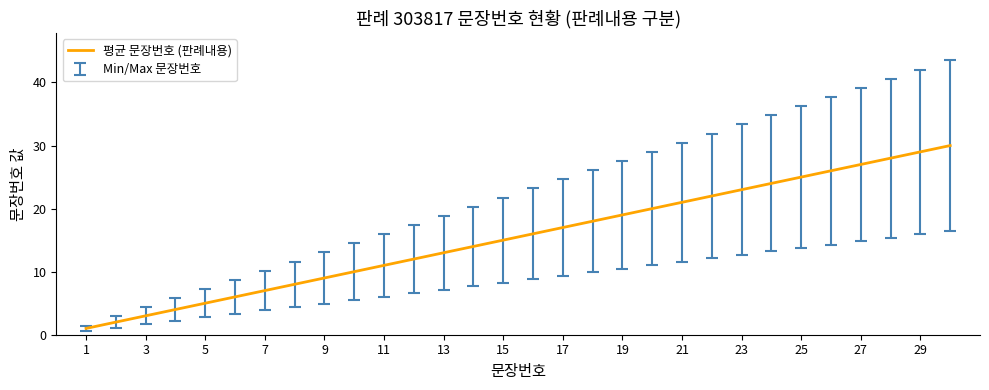

True or false: there are more than 0 points higher than both neighbors.

False